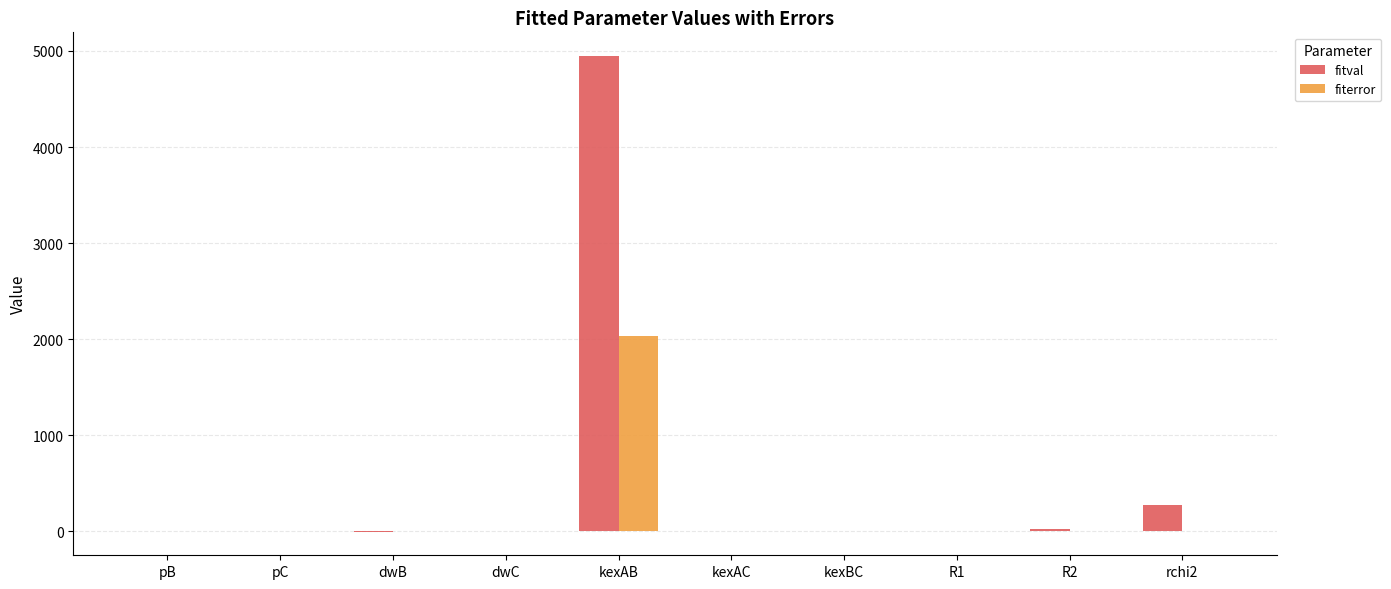

Which label corresponds to the largest value in the chart?

kexAB